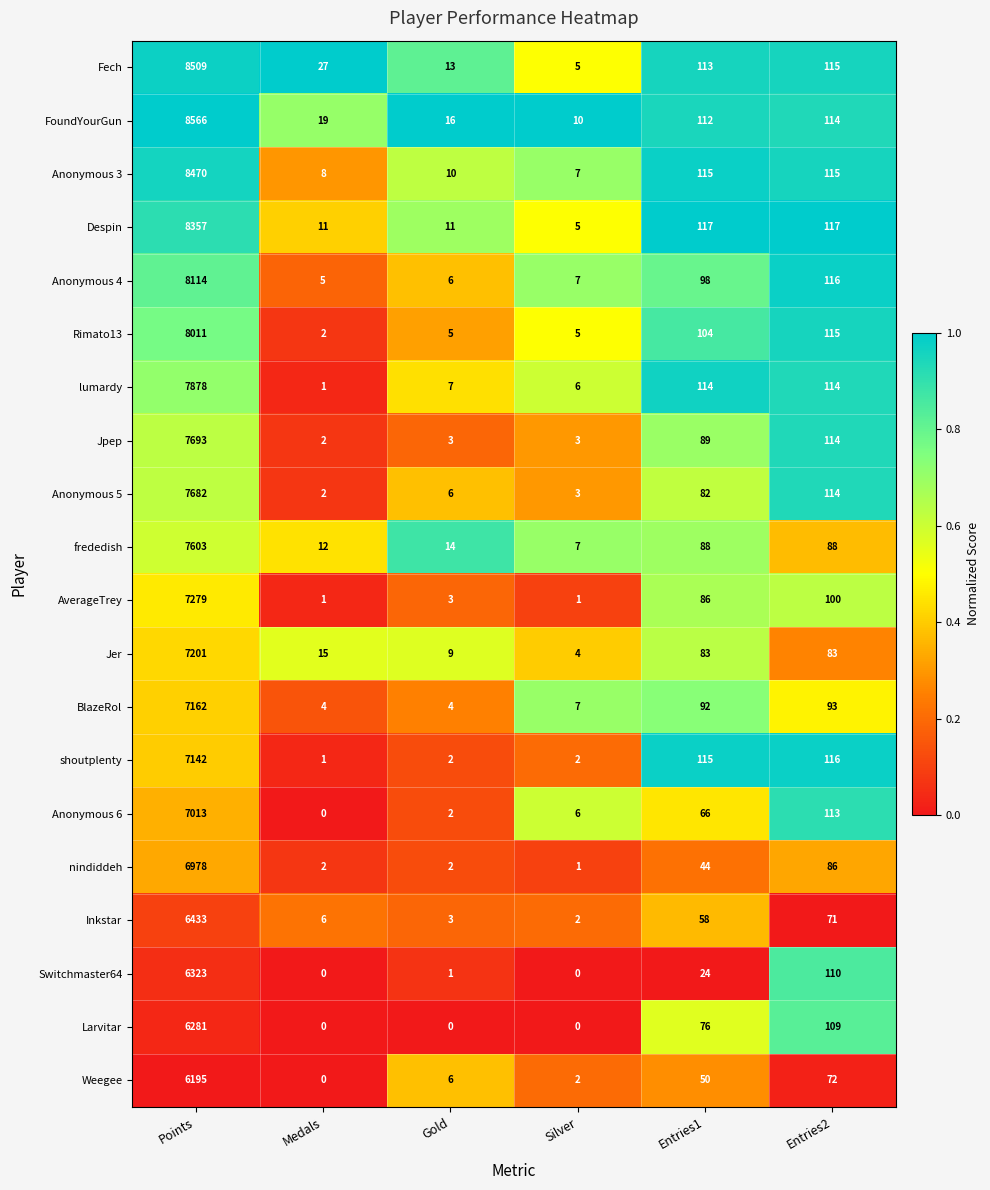

What is the total value across all series at Entries1?

1726